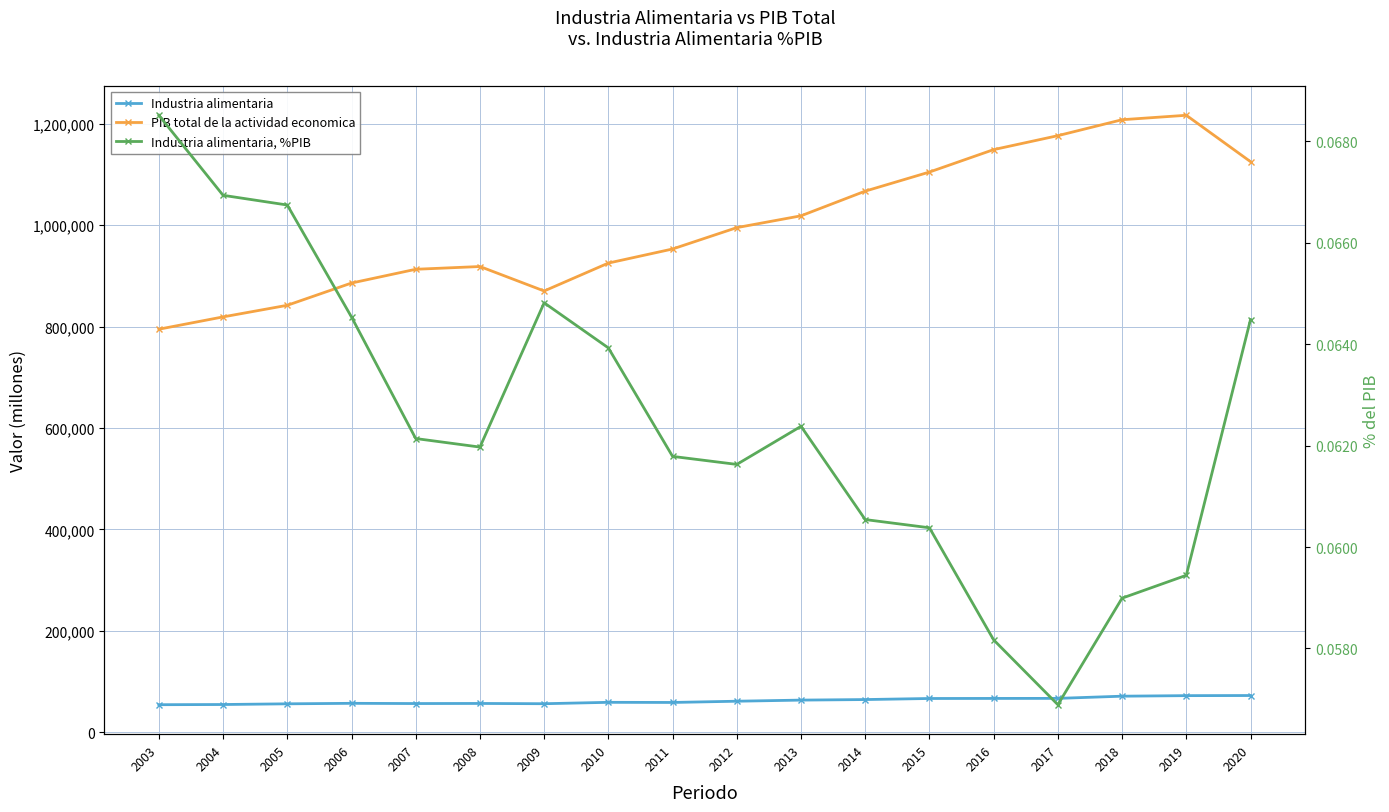

List the labels in order of PIB total de la actividad economica value, largest first.

2019, 2018, 2017, 2016, 2020, 2015, 2014, 2013, 2012, 2011, 2010, 2008, 2007, 2006, 2009, 2005, 2004, 2003